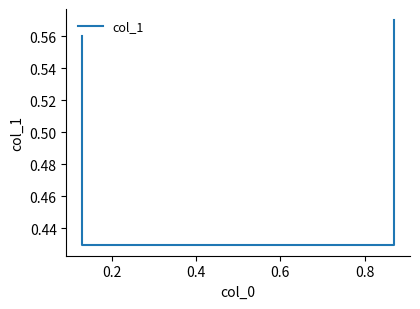

True or false: there are more than 0 points higher than both neighbors.

False